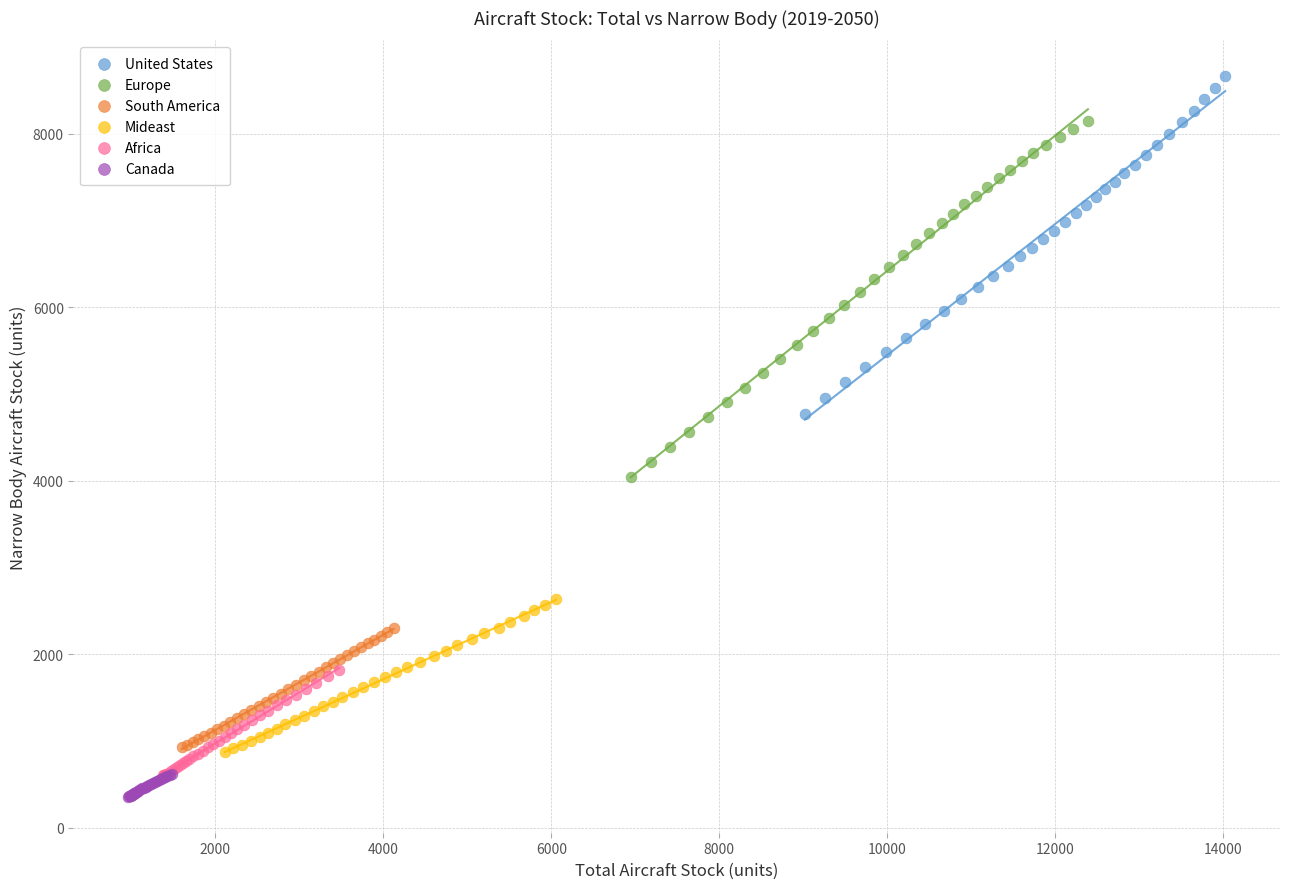

Which series has the largest Y range (max minus min)?

Europe